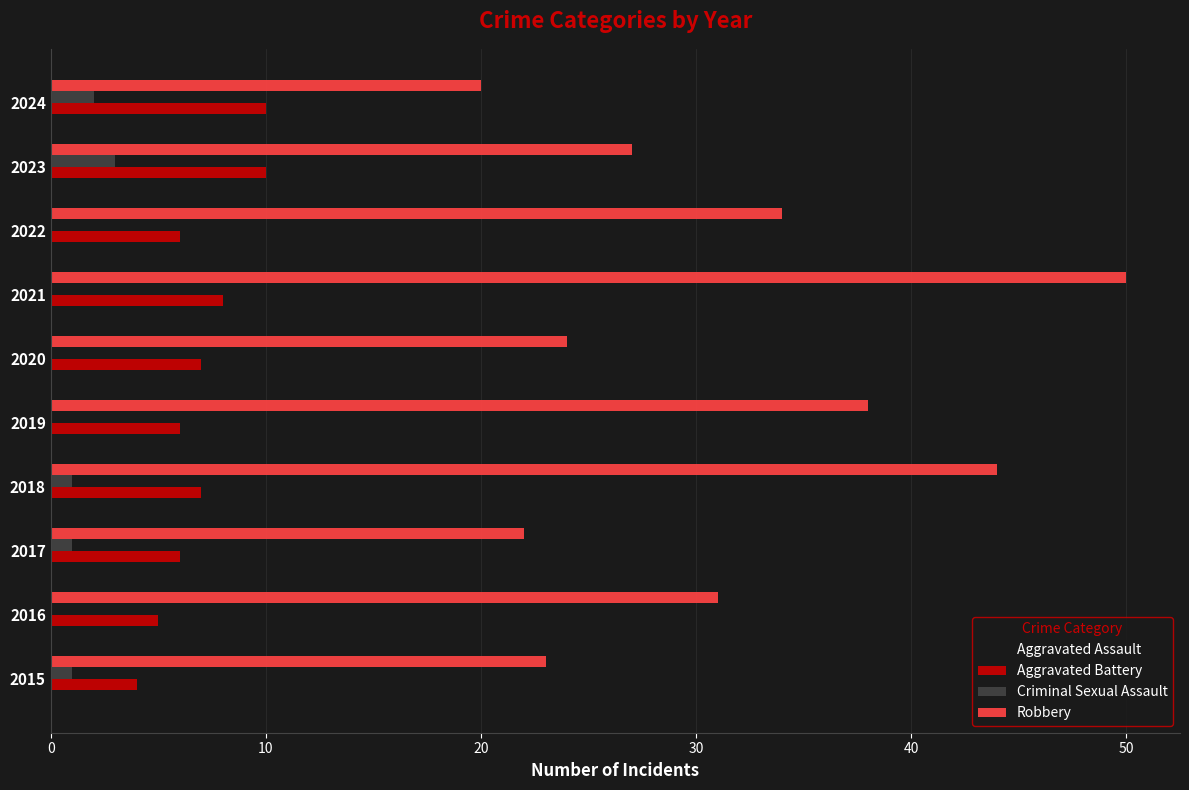

What value does the Aggravated Battery series have at 2020?

7